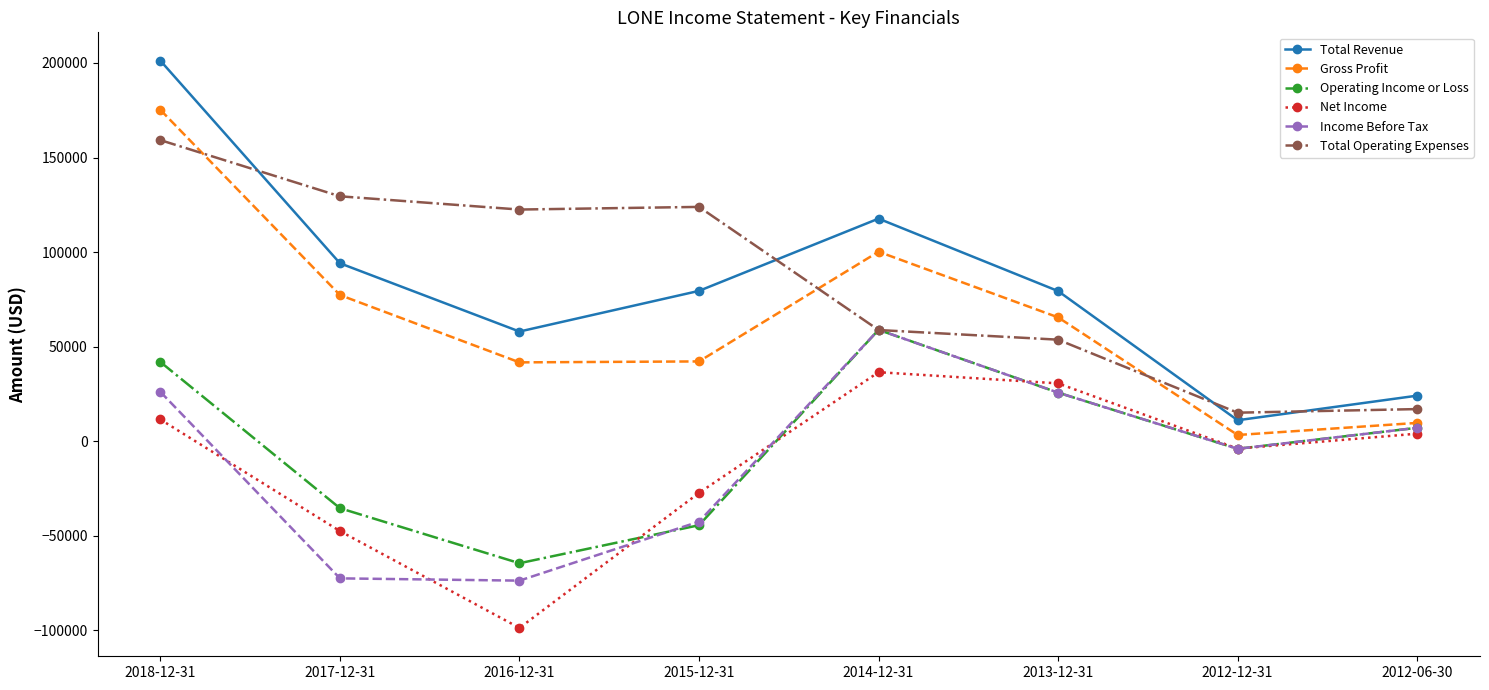

Between which two adjacent categories do Income Before Tax and Net Income first intersect?

2018-12-31 and 2017-12-31